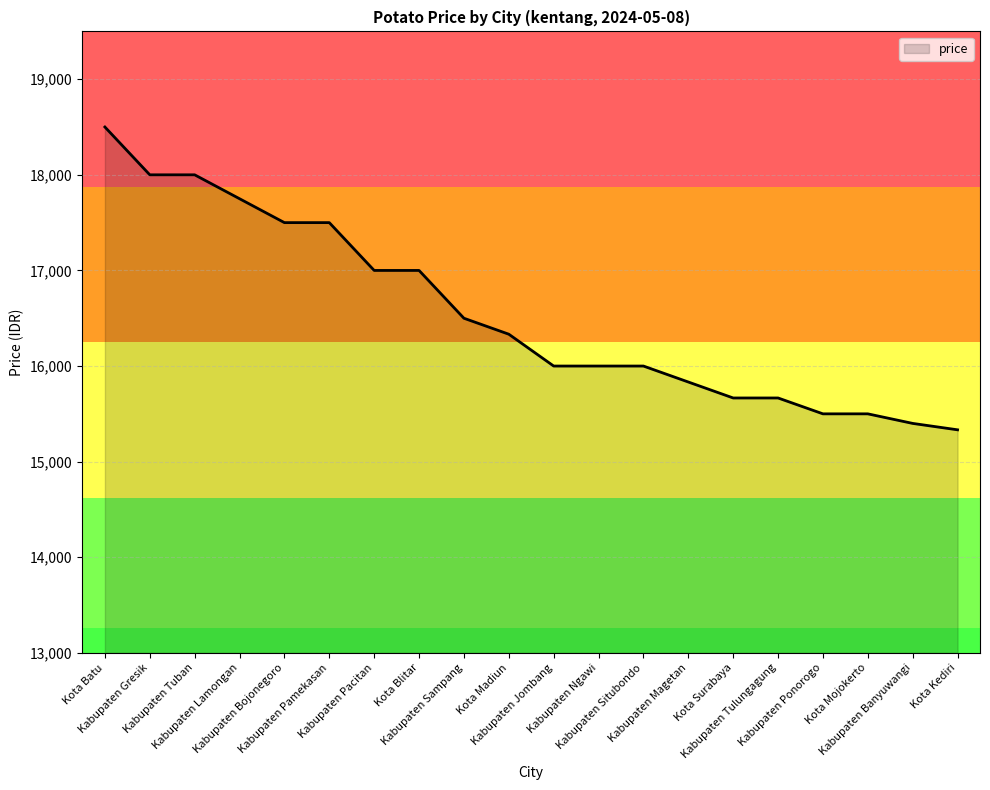

Reading left to right, transcribe all the data shown in this chart.

Kota Batu=18500	Kabupaten Gresik=18000	Kabupaten Tuban=18000	Kabupaten Lamongan=17750	Kabupaten Bojonegoro=17500	Kabupaten Pamekasan=17500	Kabupaten Pacitan=17000	Kota Blitar=17000	Kabupaten Sampang=16500	Kota Madiun=16333	Kabupaten Jombang=16000	Kabupaten Ngawi=16000	Kabupaten Situbondo=16000	Kabupaten Magetan=15833	Kota Surabaya=15666	Kabupaten Tulungagung=15666	Kabupaten Ponorogo=15500	Kota Mojokerto=15500	Kabupaten Banyuwangi=15400	Kota Kediri=15333